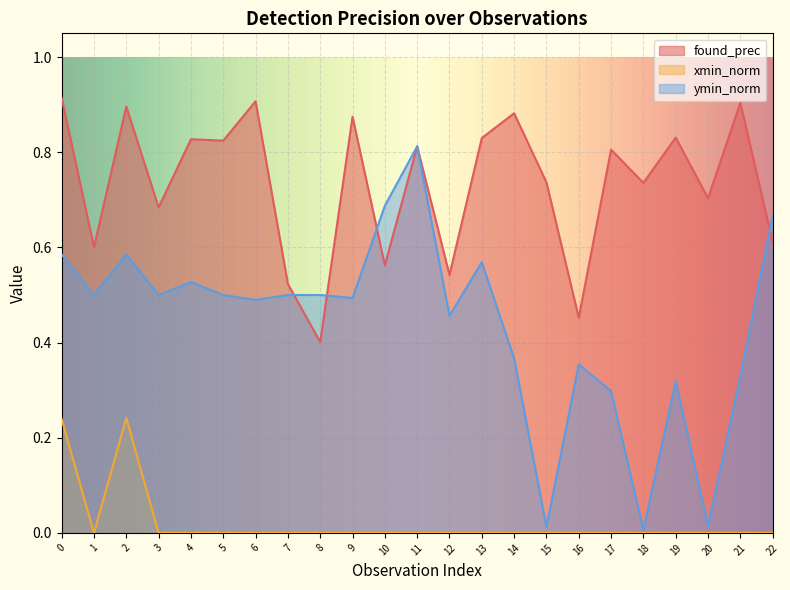

How many positive values does the xmin_norm series have?

2